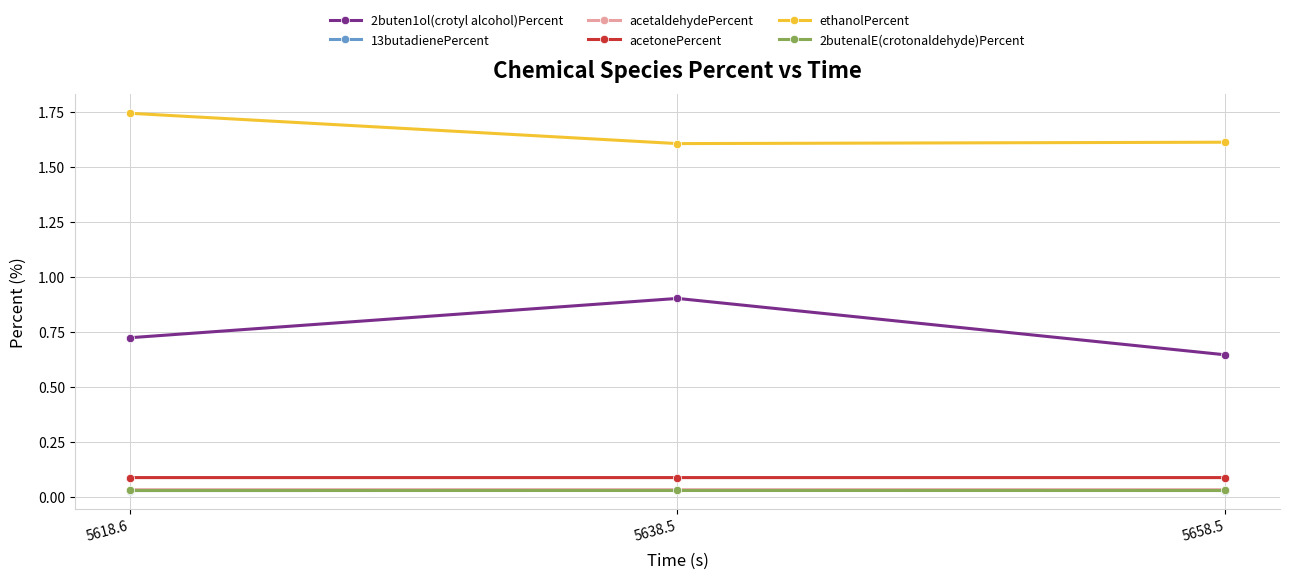

What is the sum of the acetonePercent values at 5638.5 and 5658.5?

0.2